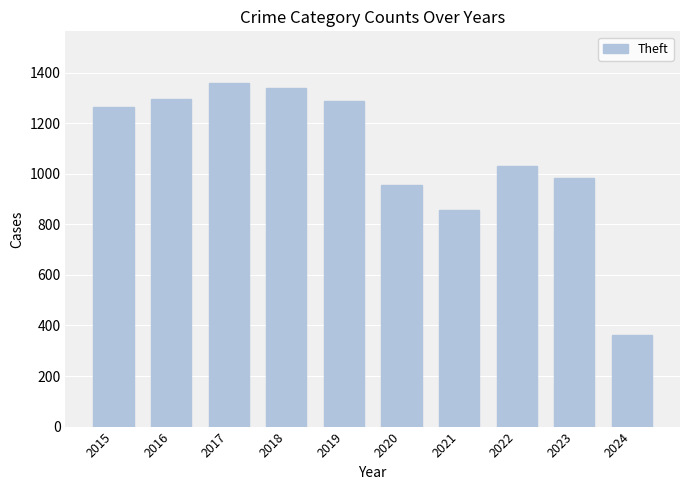

Which has a higher value, 2015 or 2023?

2015